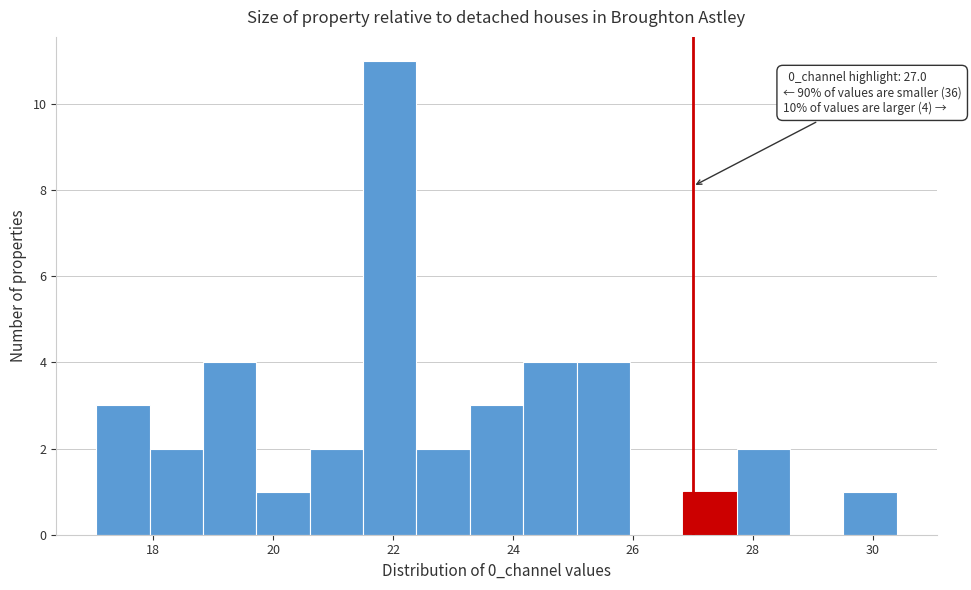

Over which range of the x-axis is the bar tallest?

21.4 to 22.4